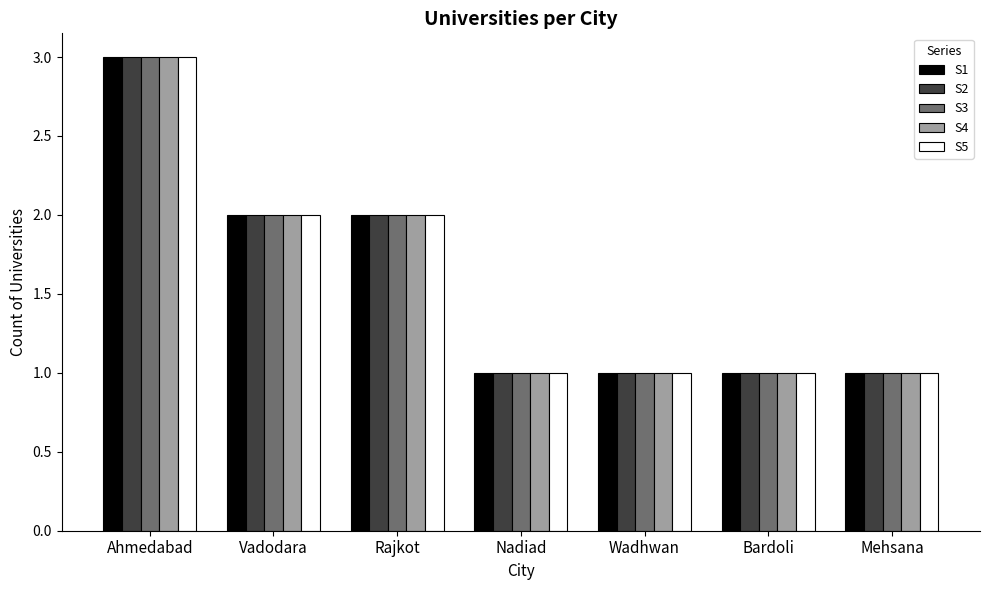

How many bars are there in each group?

5